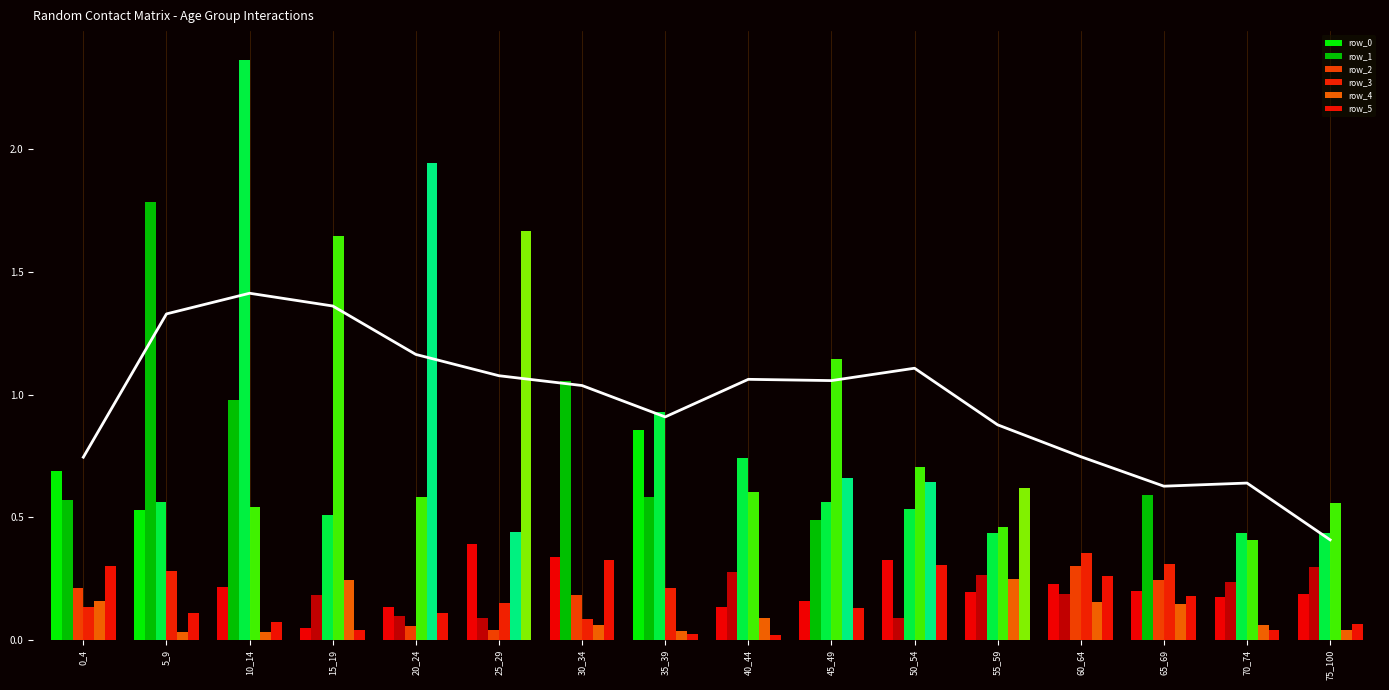

How many bars are there in each group?

6